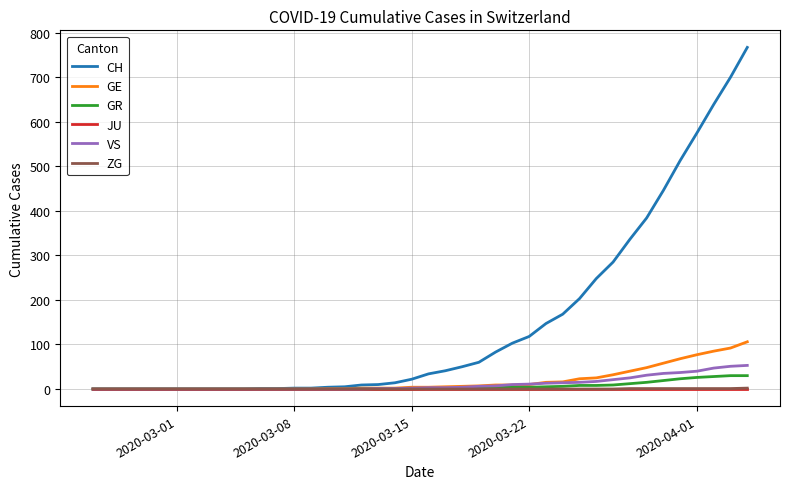

What is the greatest value displayed?

767